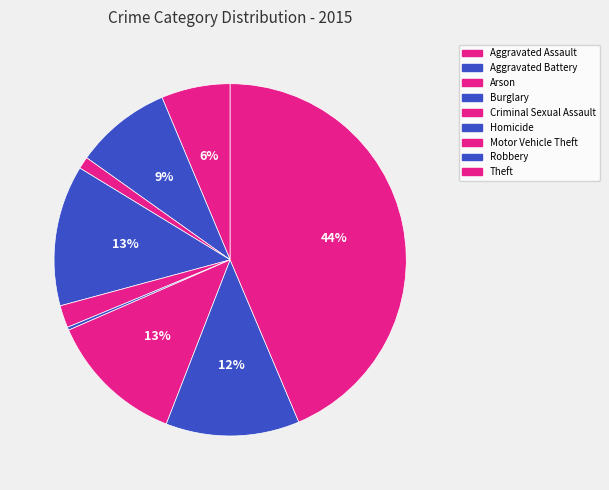

How many segments does this pie chart have?

9